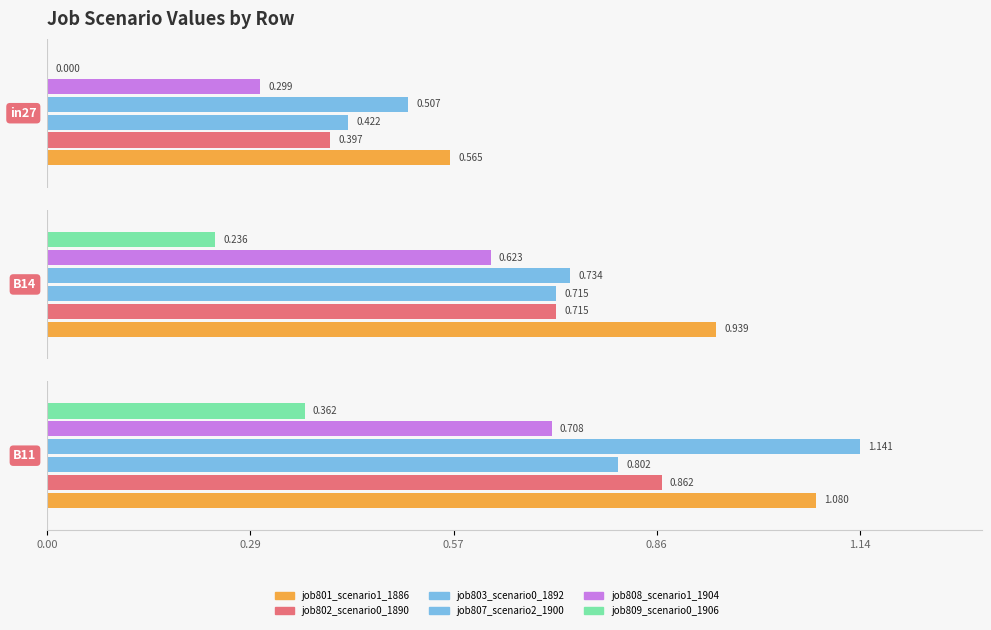

What is the total value across all series at B14?

4.0